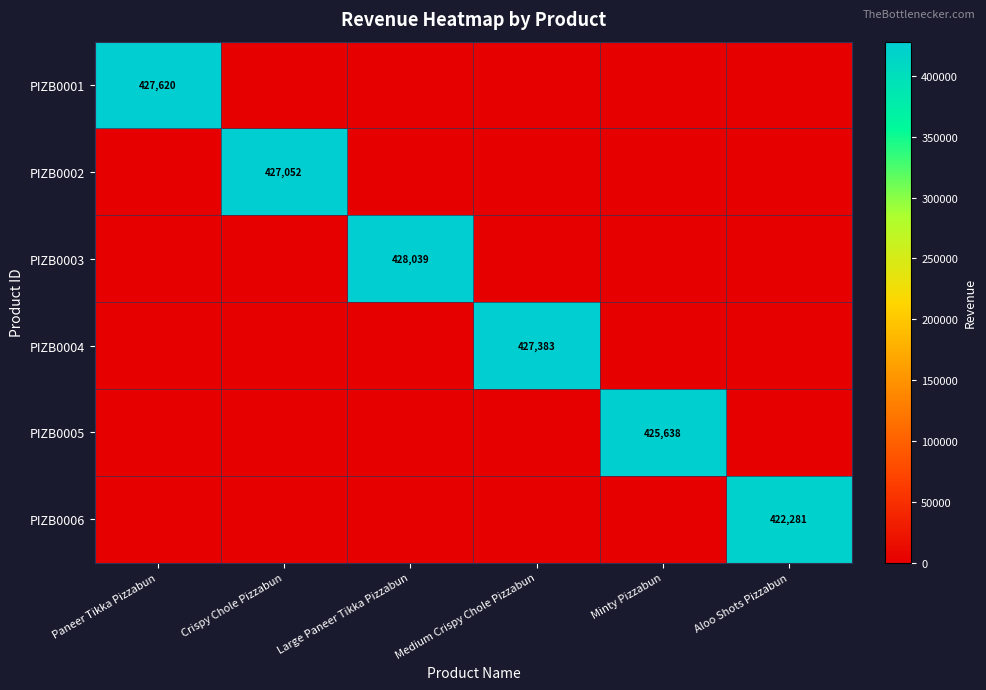

Is it true that PIZB0001 equals 427620 at Paneer Tikka Pizzabun?

True